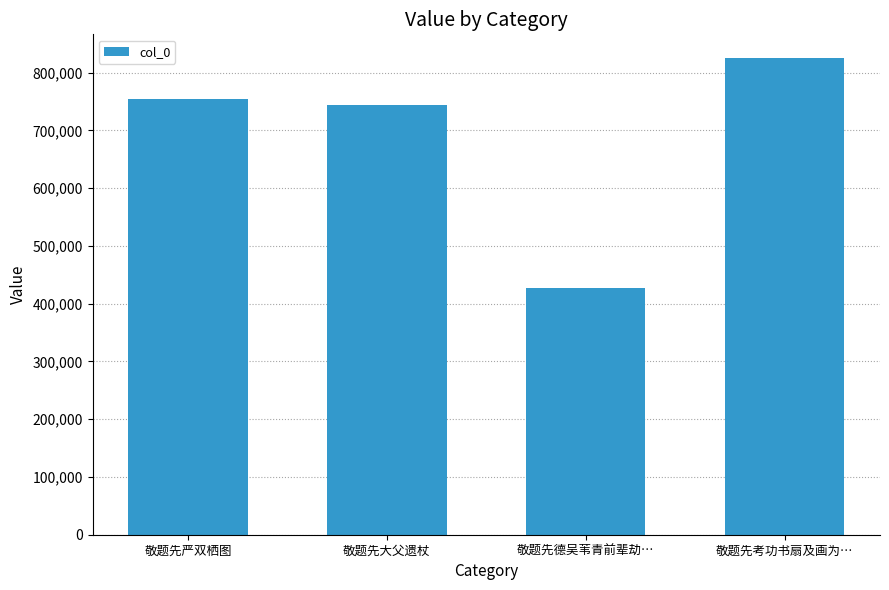

Rank the categories by value from lowest to highest.

敬题先德吴苇青前辈劫…, 敬题先大父遗杖, 敬题先严双栖图, 敬题先考功书扇及画为…